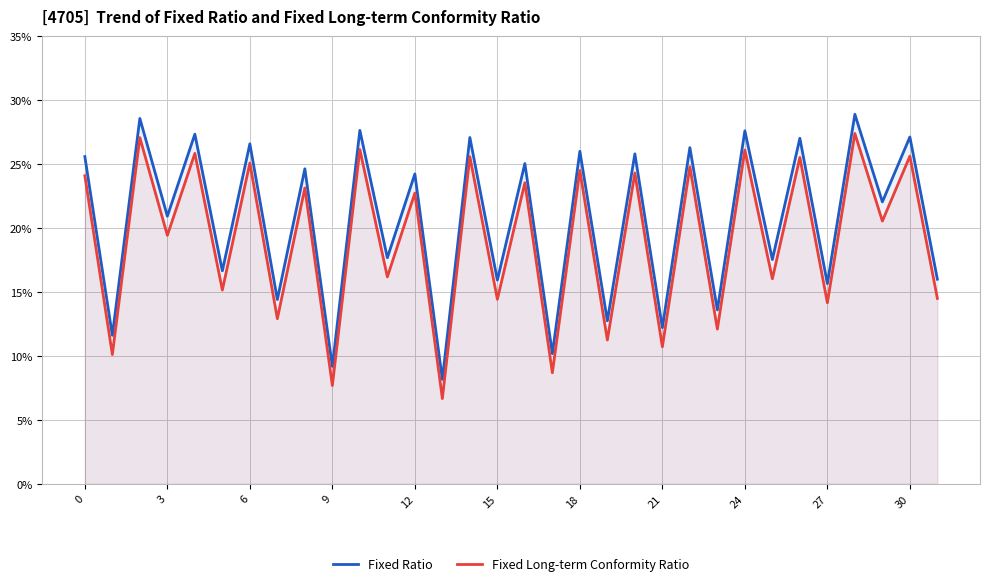

True or false: Fixed Ratio and Fixed Long-term Conformity Ratio cross at least once.

False